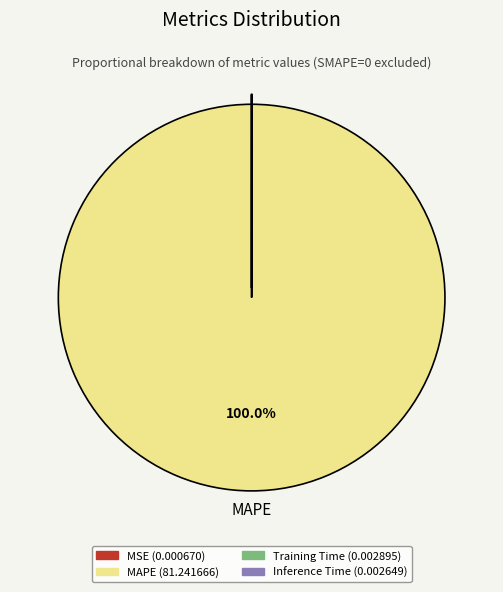

What is the largest slice in the pie chart?

MAPE